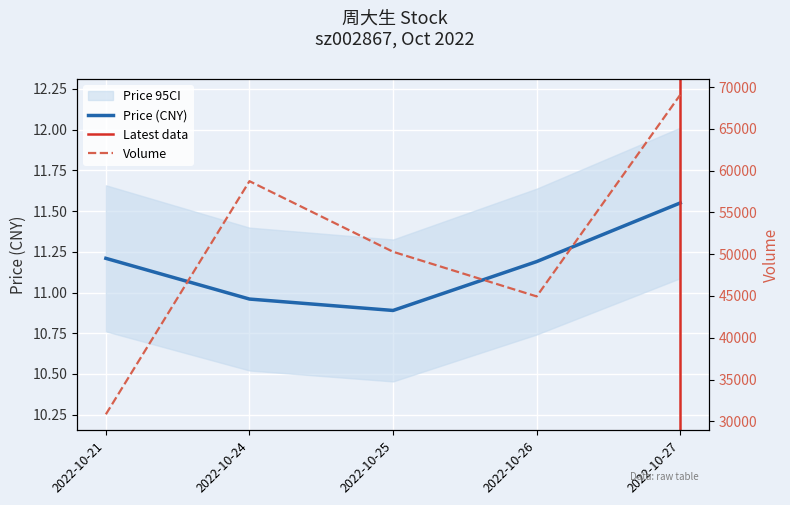

The value of price at 2022-10-24 is 11.0. True or false?

True